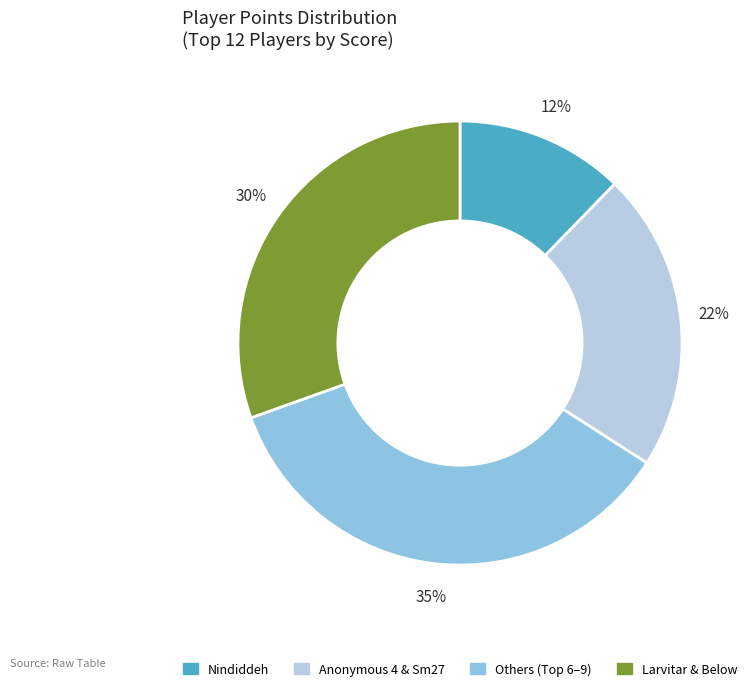

True or false: Larvitar & Below accounts for 30% of the total.

True